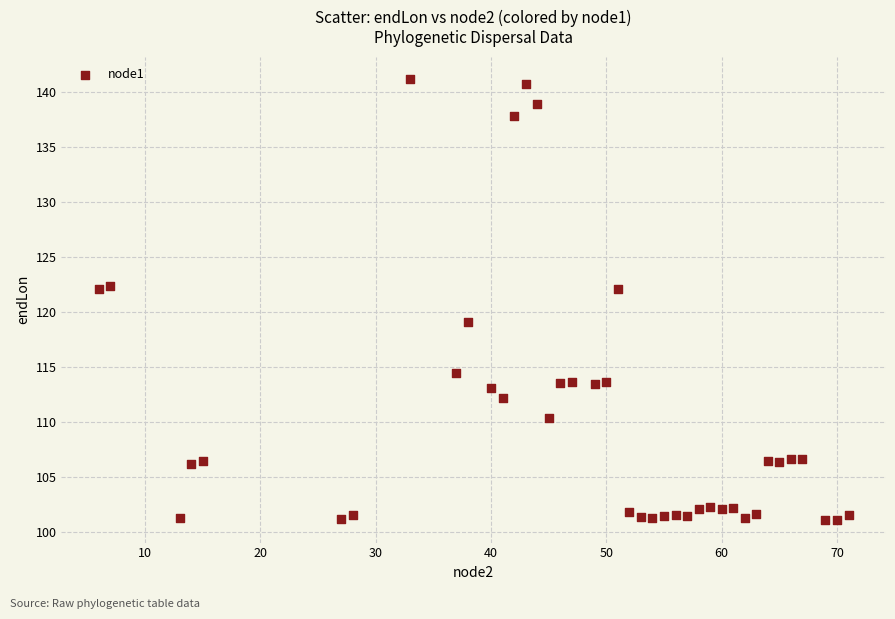

What is the range of Y values (max minus min)?

40.1